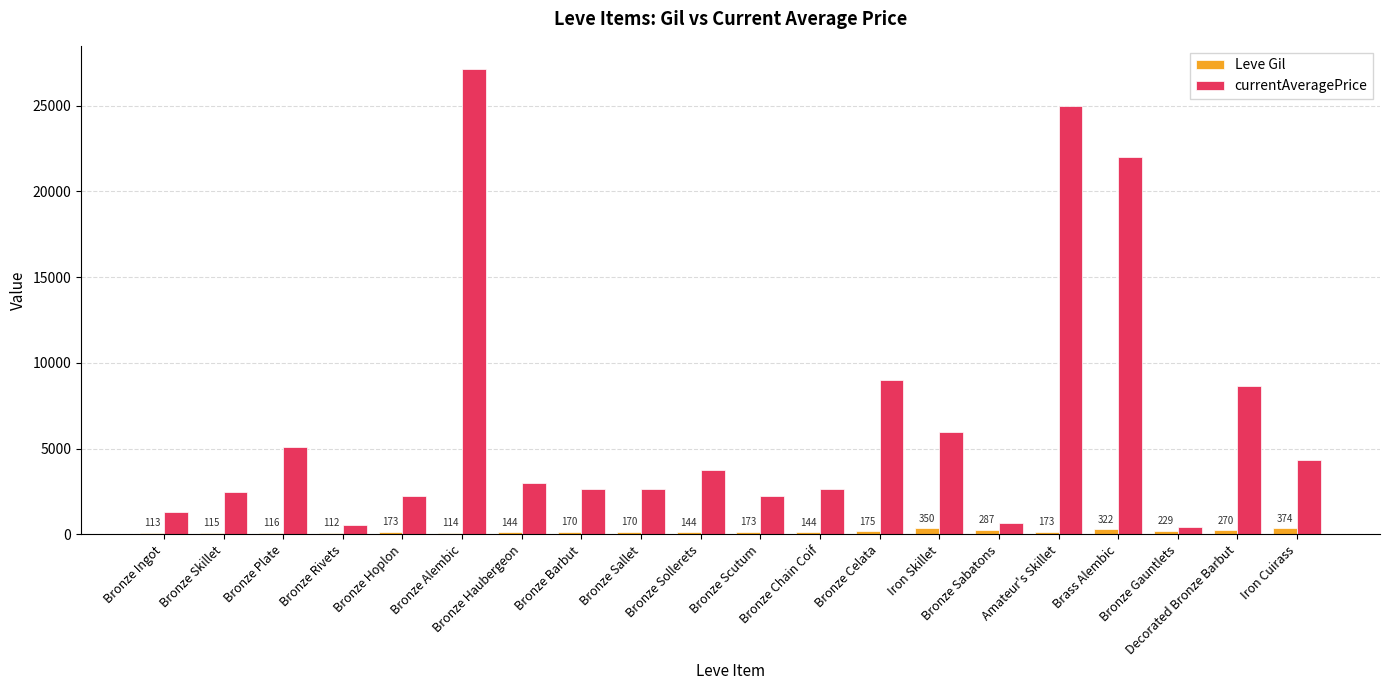

Which series has the largest total across all categories?

currentAveragePrice